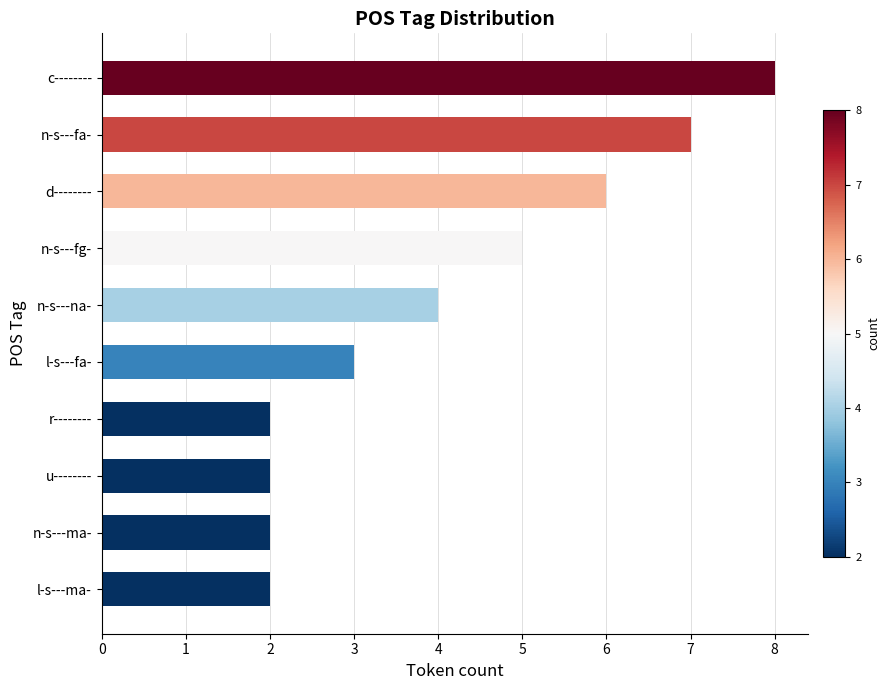

What is the greatest value displayed?

8